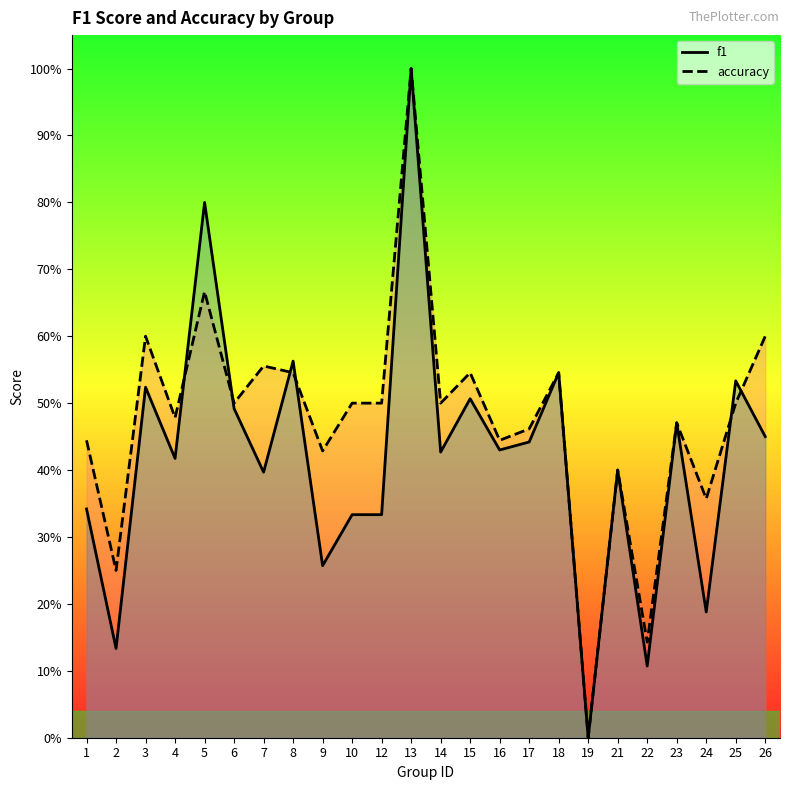

What is the average value of the f1 series?

0.4